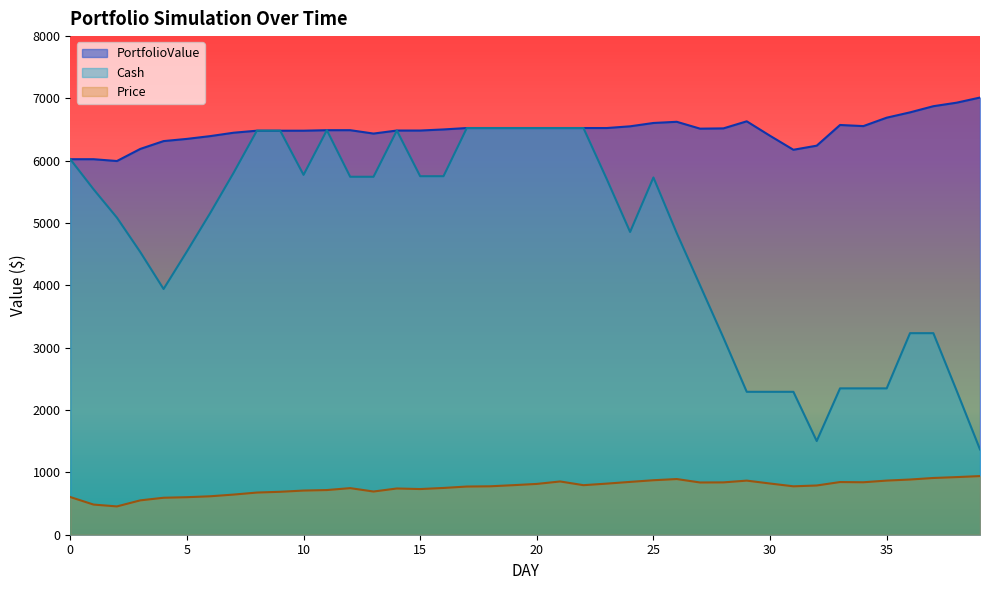

At which label is Cash closest to 3946?

4